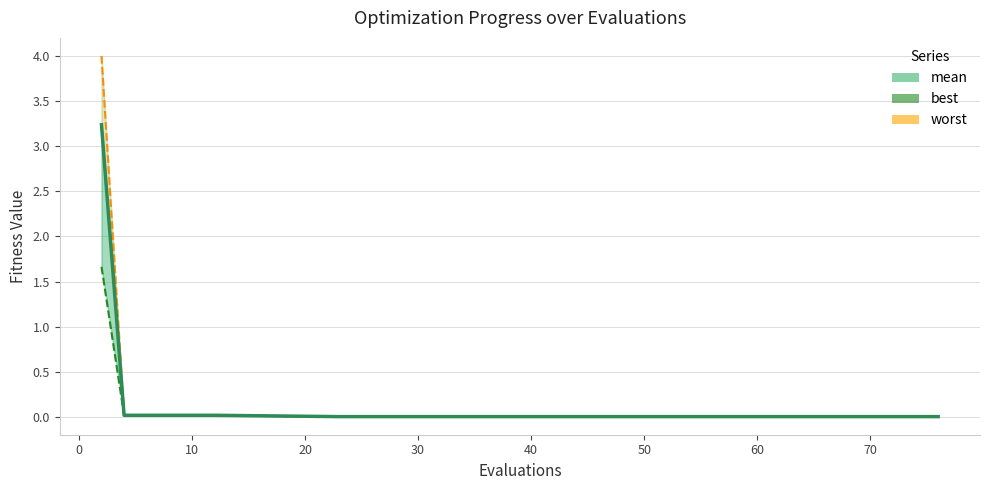

True or false: worst and mean intersect in this chart.

False